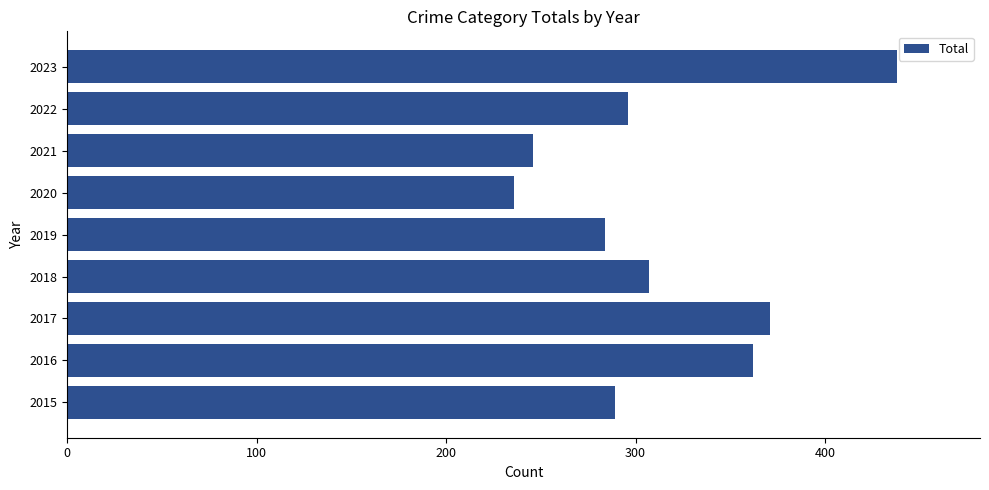

What is the difference between the maximum and minimum values?

202